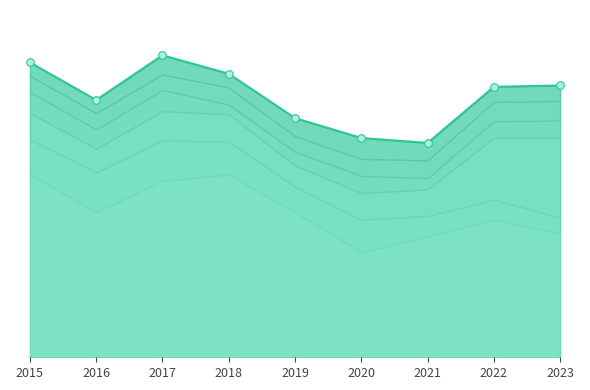

At which category is the sum across all series the highest?

2017